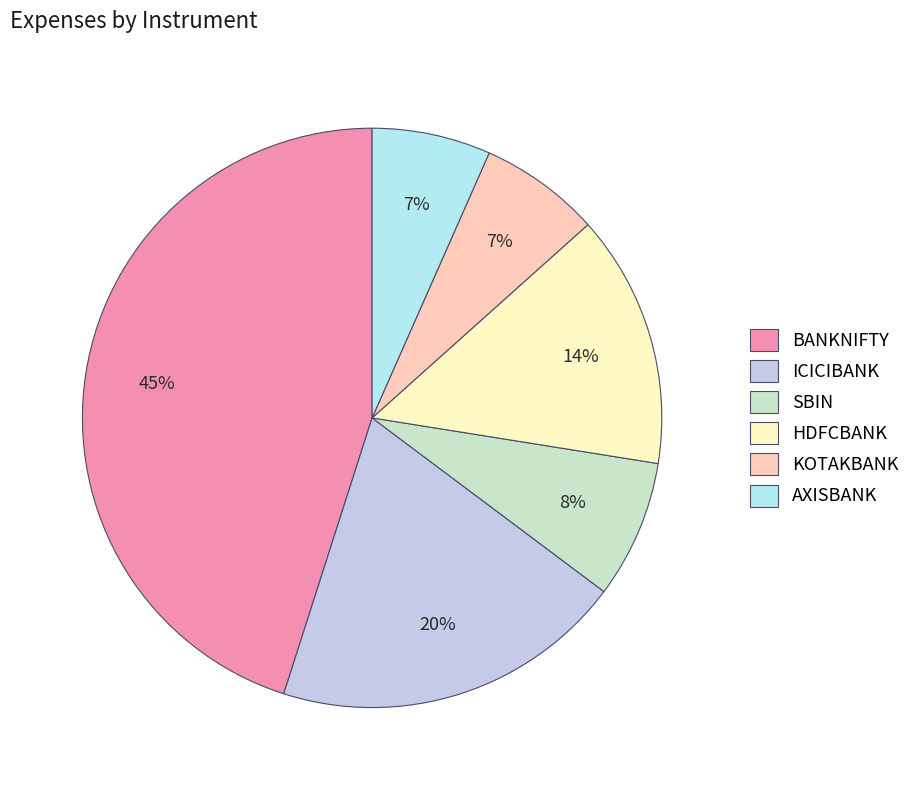

Does any single category account for the majority?

No